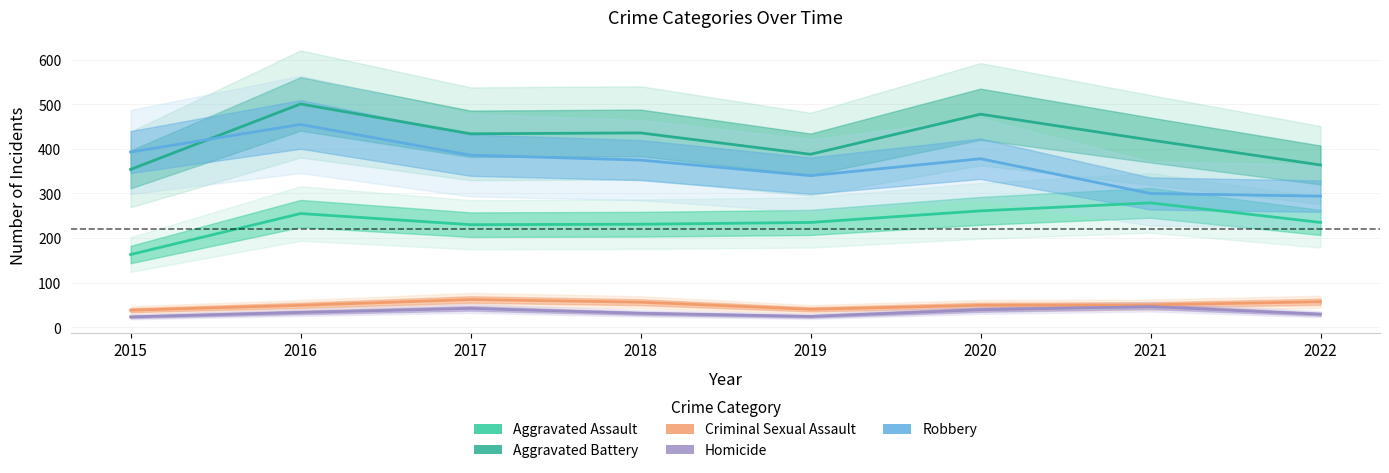

Which series changed the most between 2016 and 2022?

Robbery